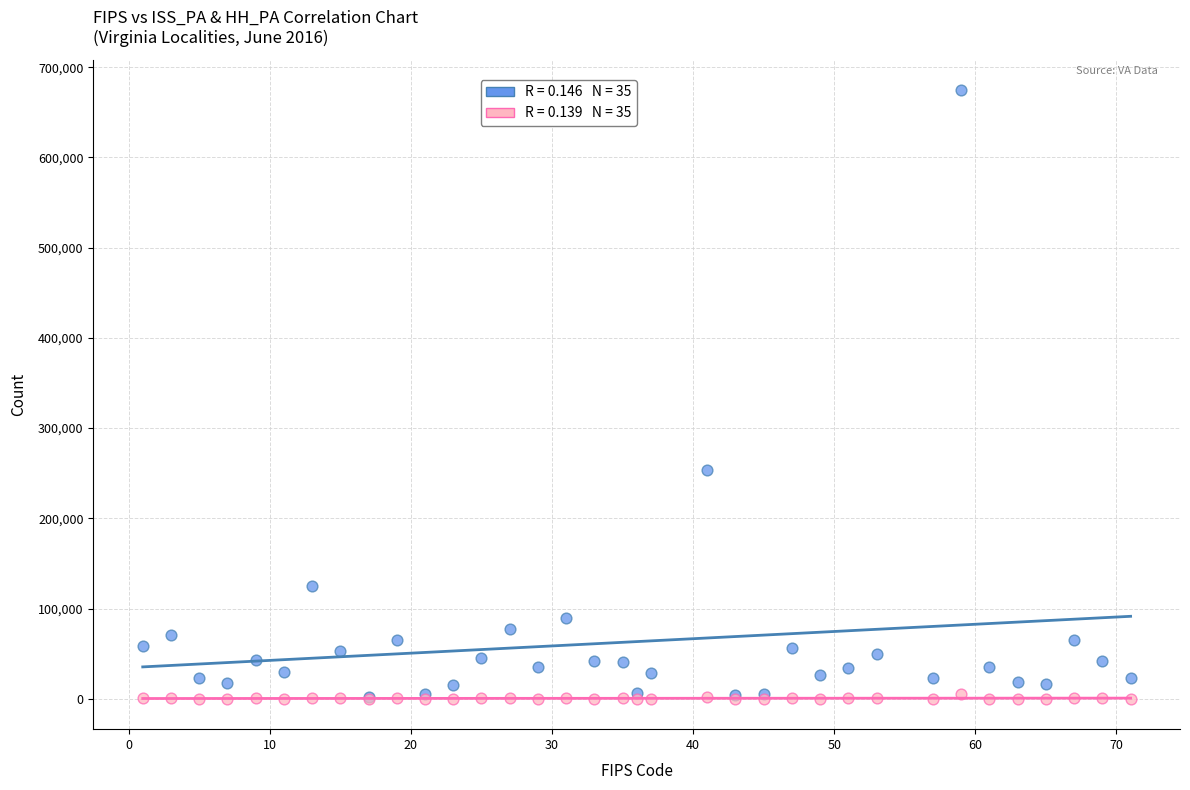

Across all series, what Y value is closest to 337382?

253200